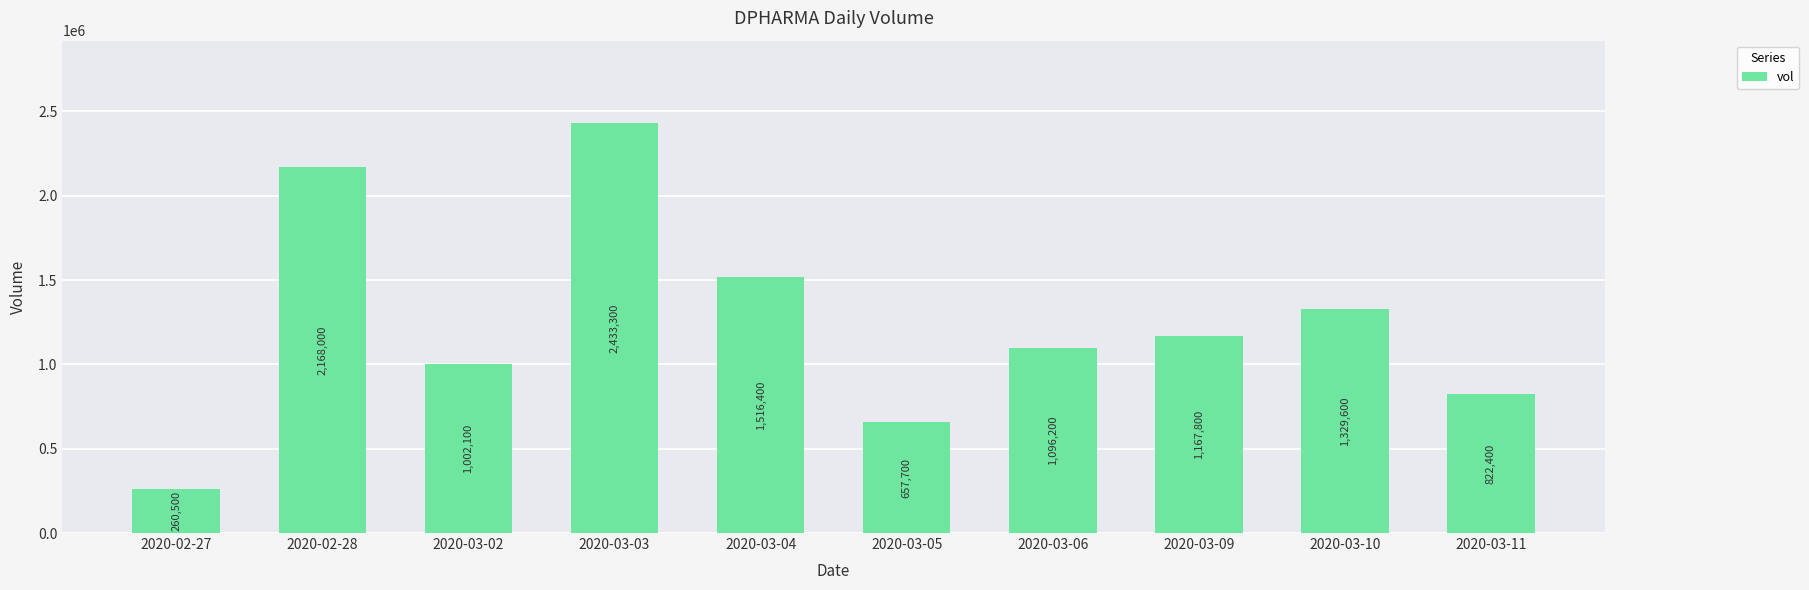

Is it true that the value at 2020-02-28 is 2168000?

True